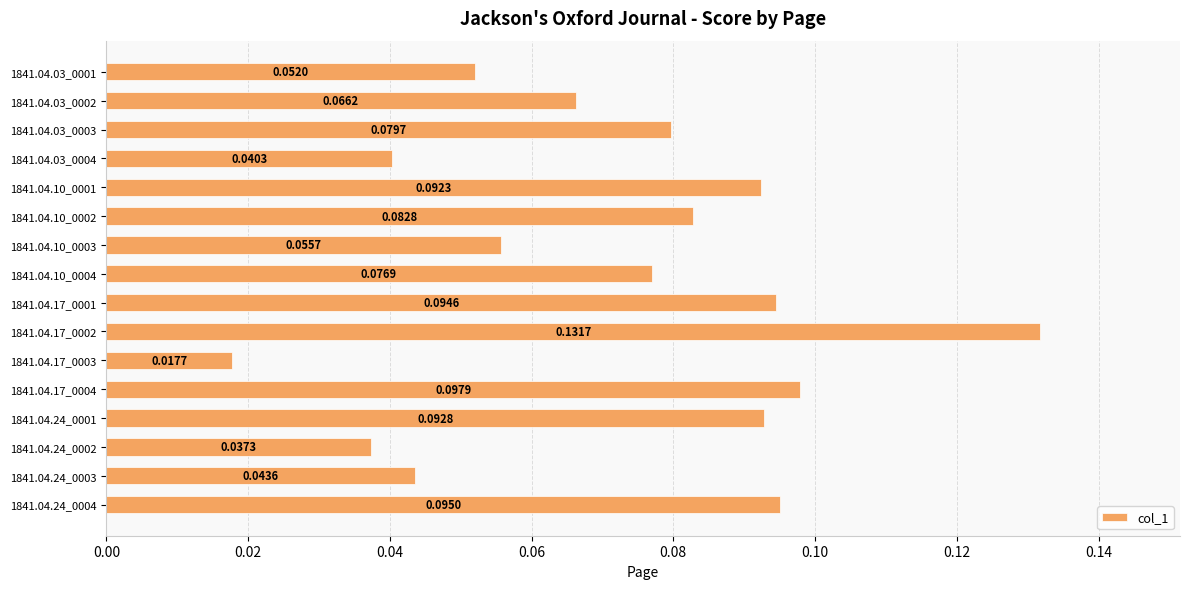

Between 1841.04.17_0001 and 1841.04.24_0004, which is larger?

1841.04.24_0004